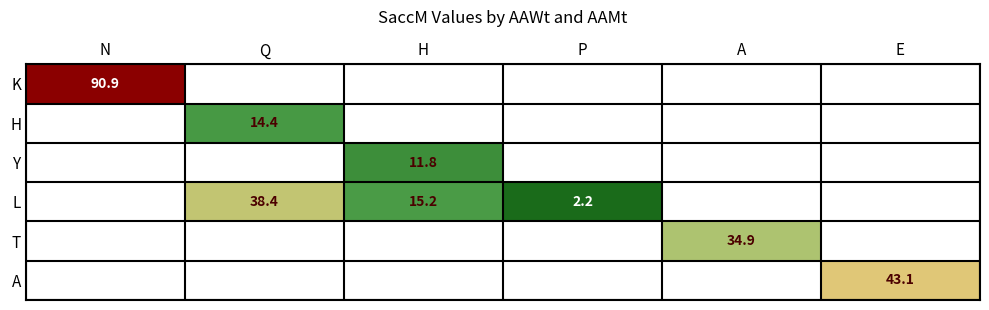

True or false: L has a value of 3.9 at P.

False